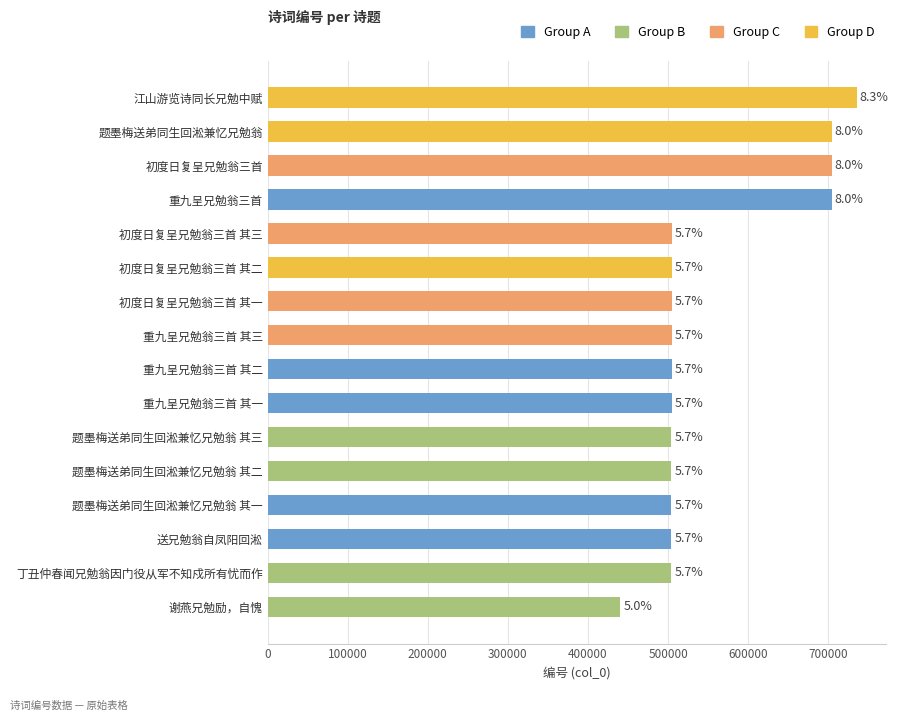

Are the bars horizontal?

Yes